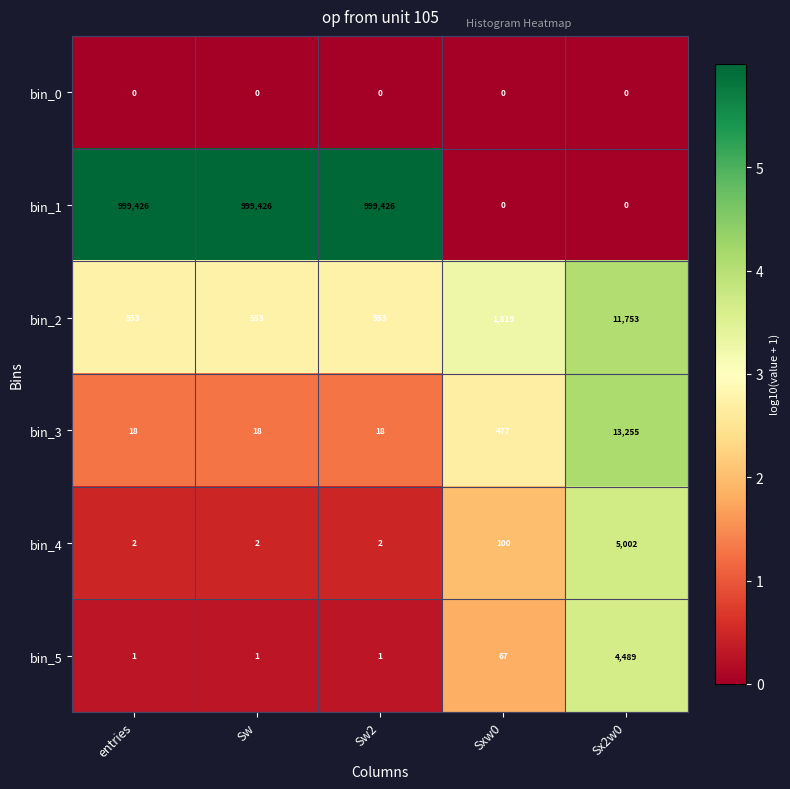

What is the total value across all series at Sw2?

1000000